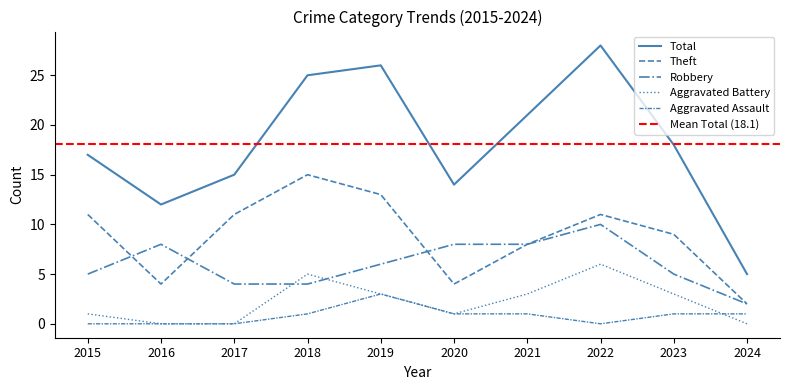

What is the sum of the Total values at 2017 and 2020?

29